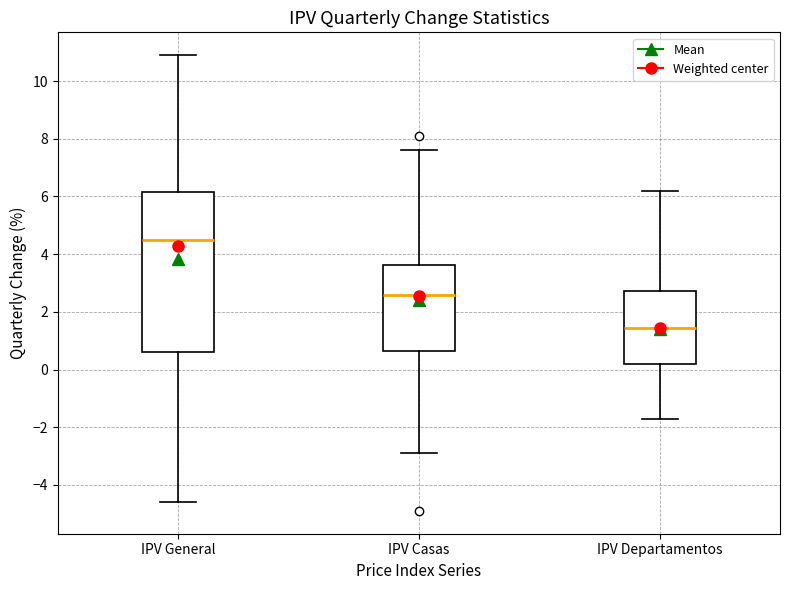

Comparing the boxes themselves (not the whiskers), which one is the tallest?

IPV General